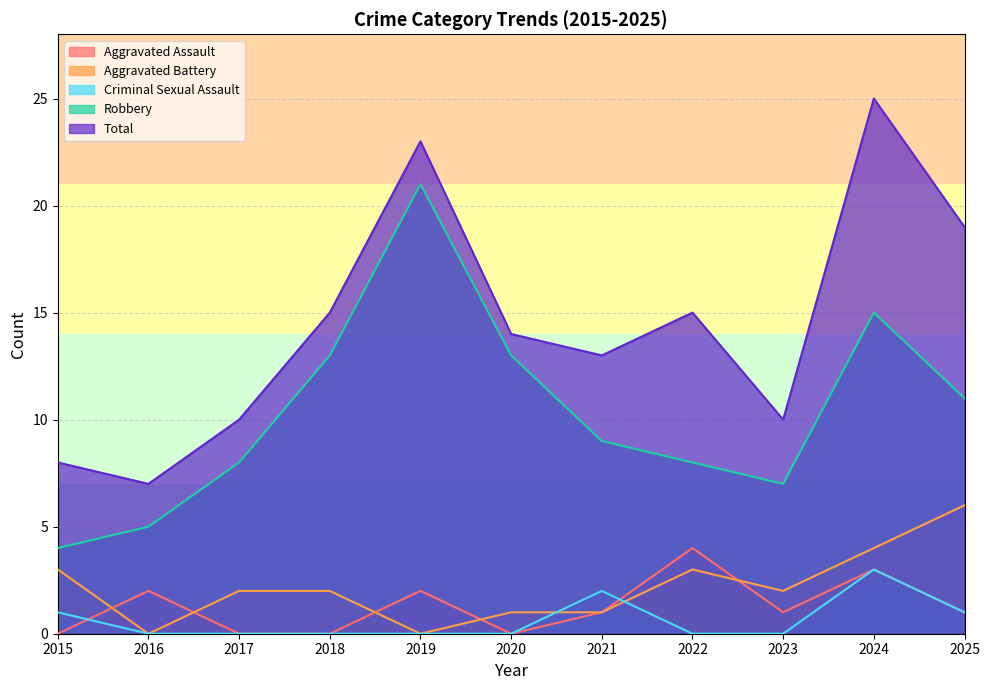

What is the sum of all Total values?

159